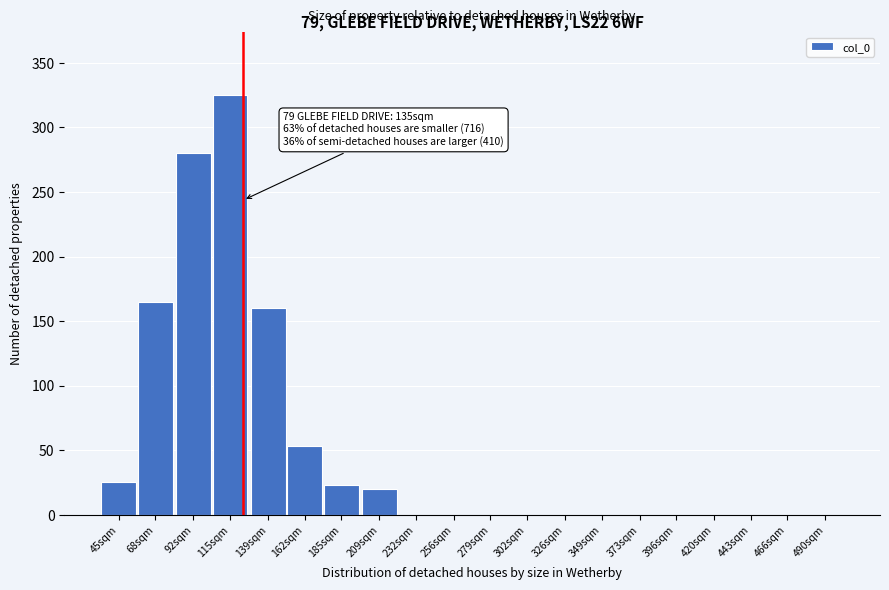

Reading right to left, extract all data points from this chart.

490sqm=0	466sqm=0	443sqm=0	420sqm=0	396sqm=0	373sqm=0	349sqm=0	326sqm=0	302sqm=0	279sqm=0	256sqm=0	232sqm=0	209sqm=20	185sqm=23	162sqm=53	139sqm=160	115sqm=325	92sqm=280	68sqm=165	45sqm=25